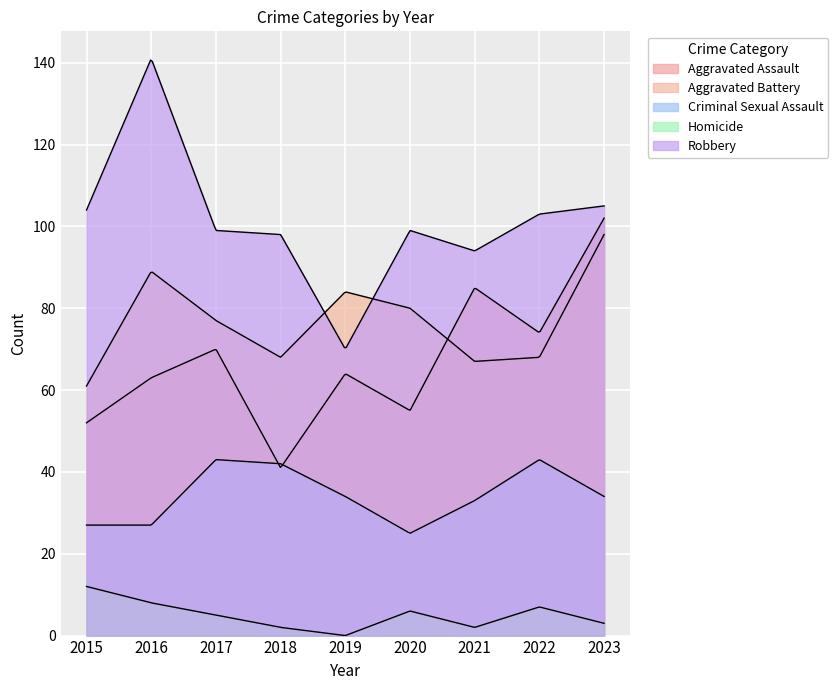

What is the sum of the Robbery values at 2023 and 2016?

246